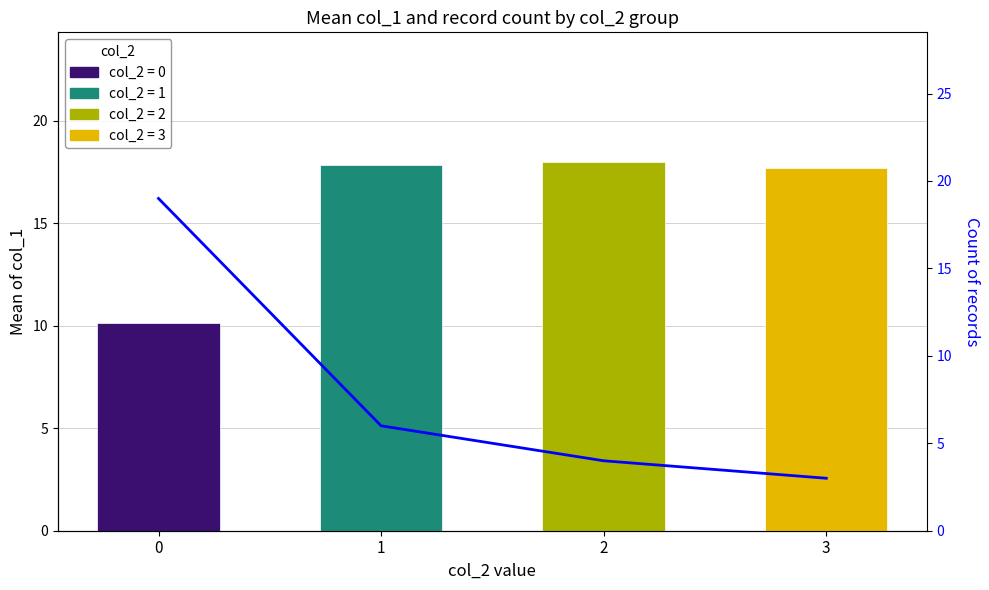

Approximately how many times larger is the value at 1 compared to 3?

2.0